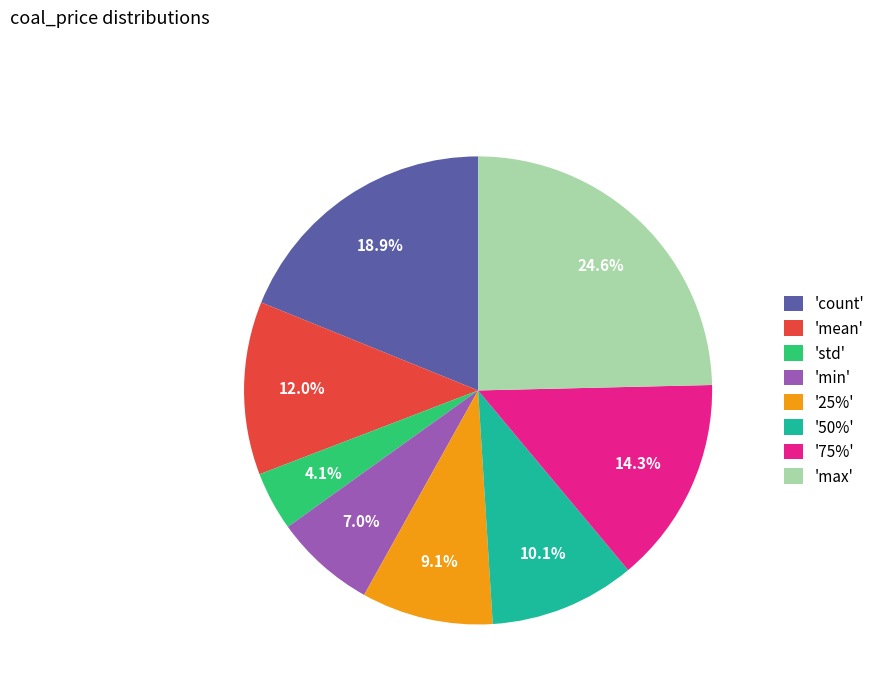

Combined, do '75%' and 'min' account for over 50%?

No